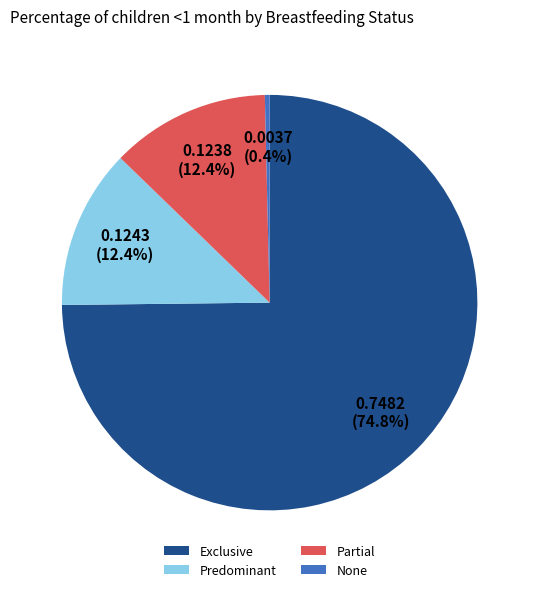

Between Predominant and Exclusive, which is larger?

Exclusive